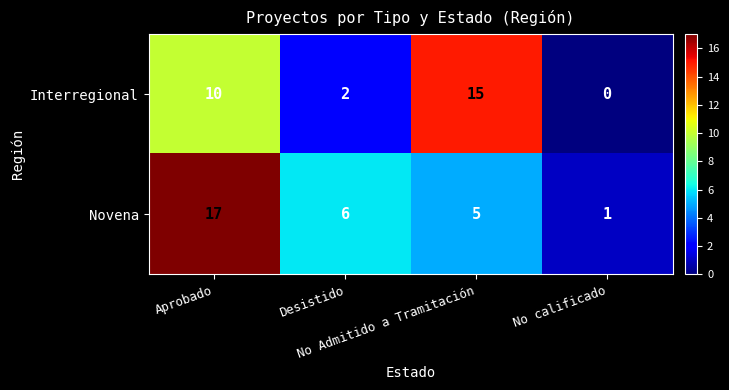

At No Admitido a Tramitación, list the series in order from smallest to largest.

Novena, Interregional